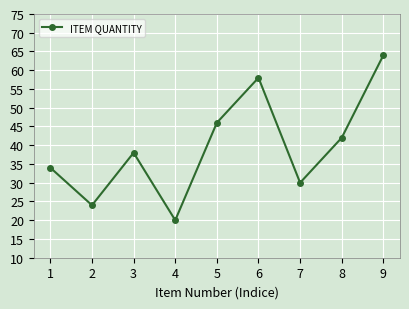

How many points are lower than both their immediate neighbors (excluding endpoints)?

3